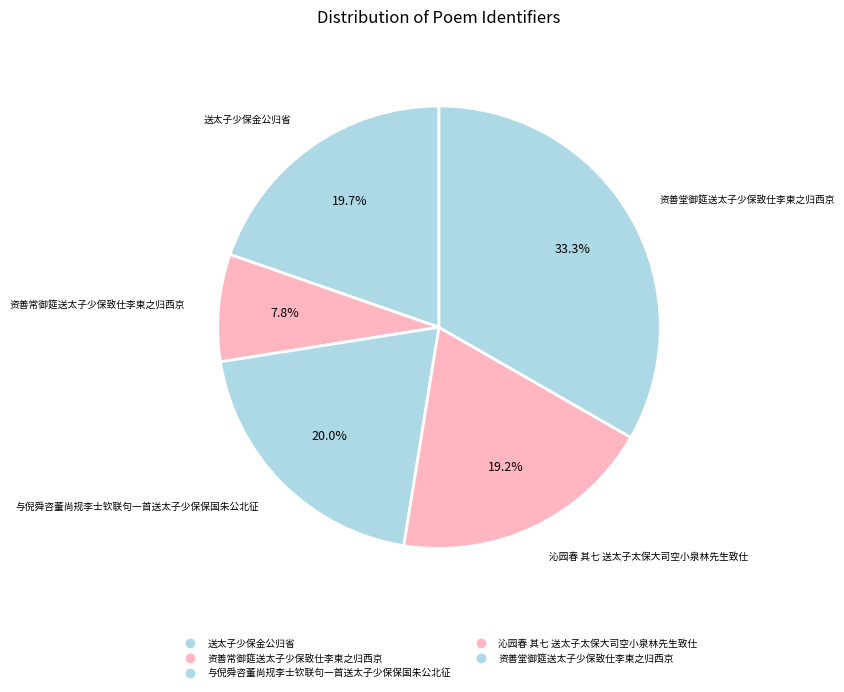

Does 送太子少保金公归省 account for over 50% of the chart?

No